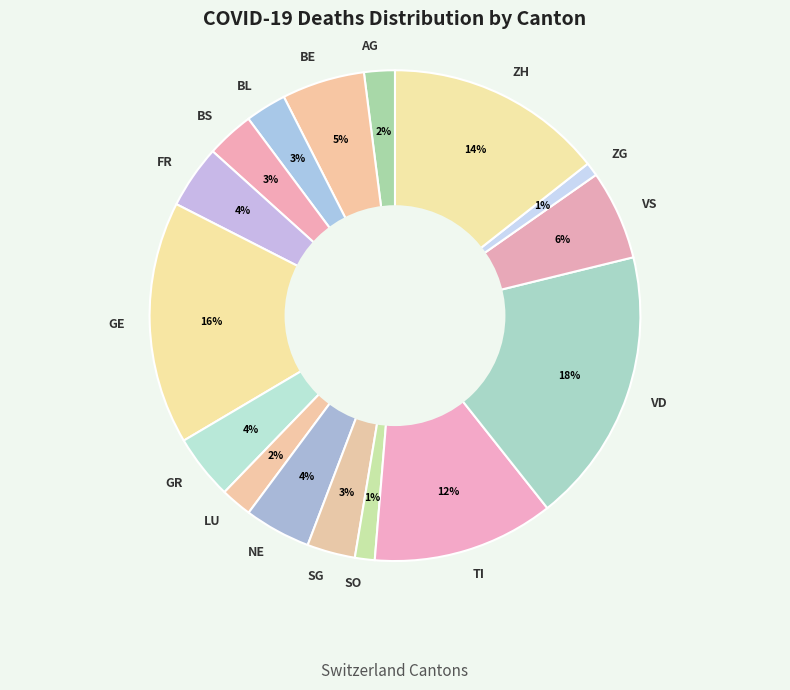

Does VD represent more than half of the total?

No